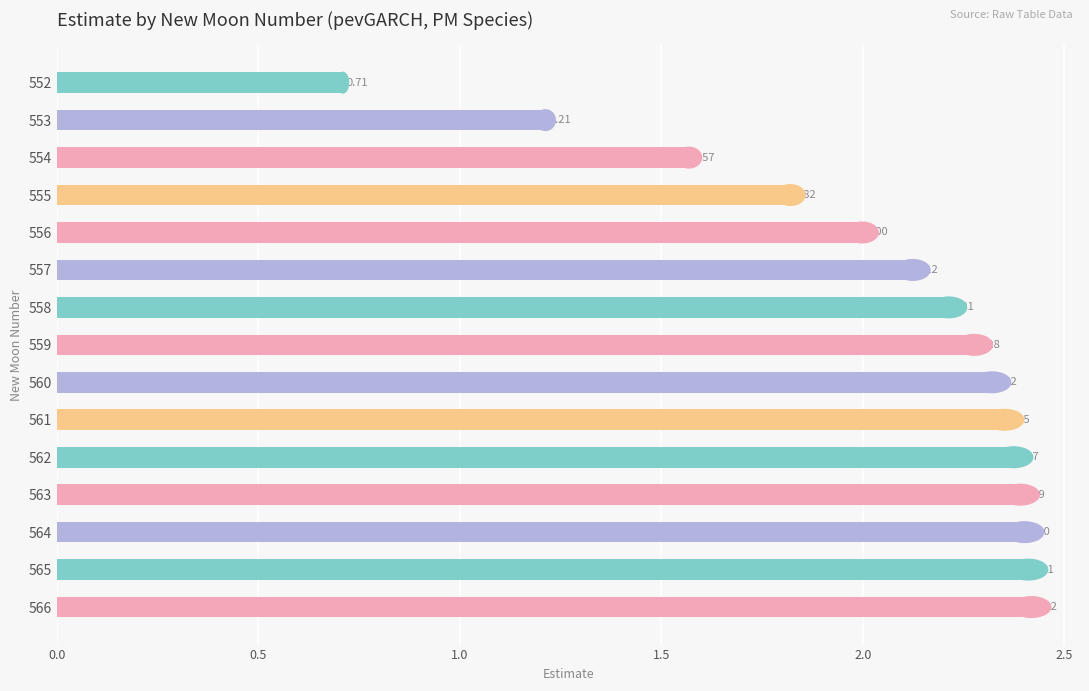

Between 565 and 556, which is larger?

565